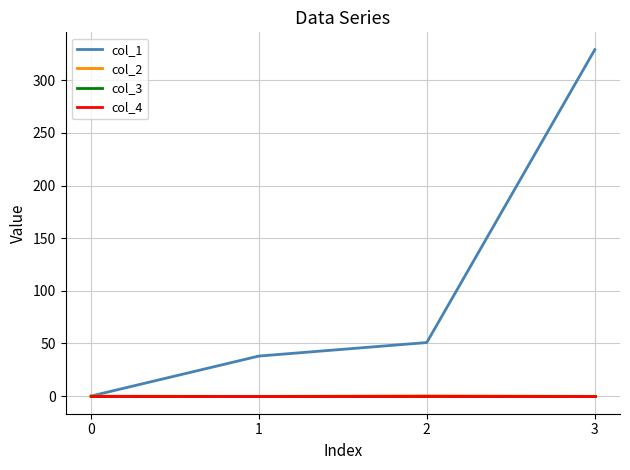

At which category is the sum across all series the highest?

3